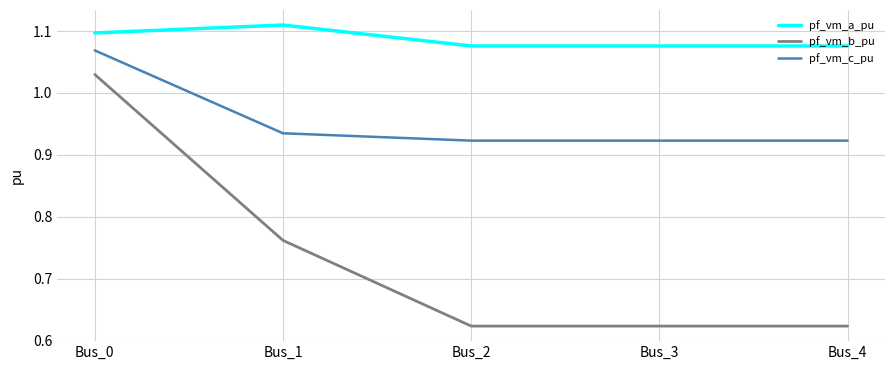

True or false: pf_vm_c_pu and pf_vm_b_pu cross at least once.

False